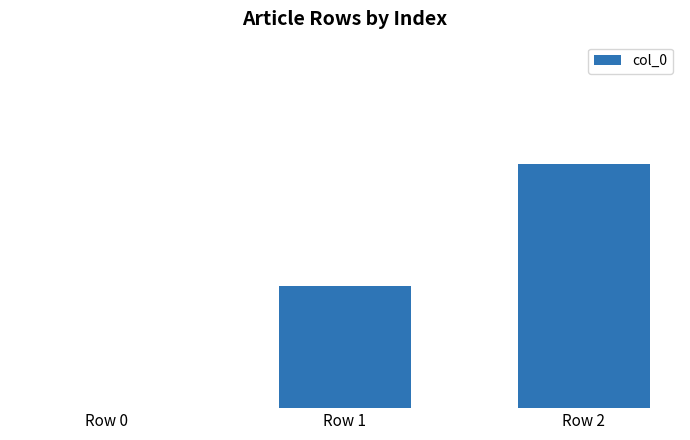

What is the change in value from Row 1 to Row 2?

+1